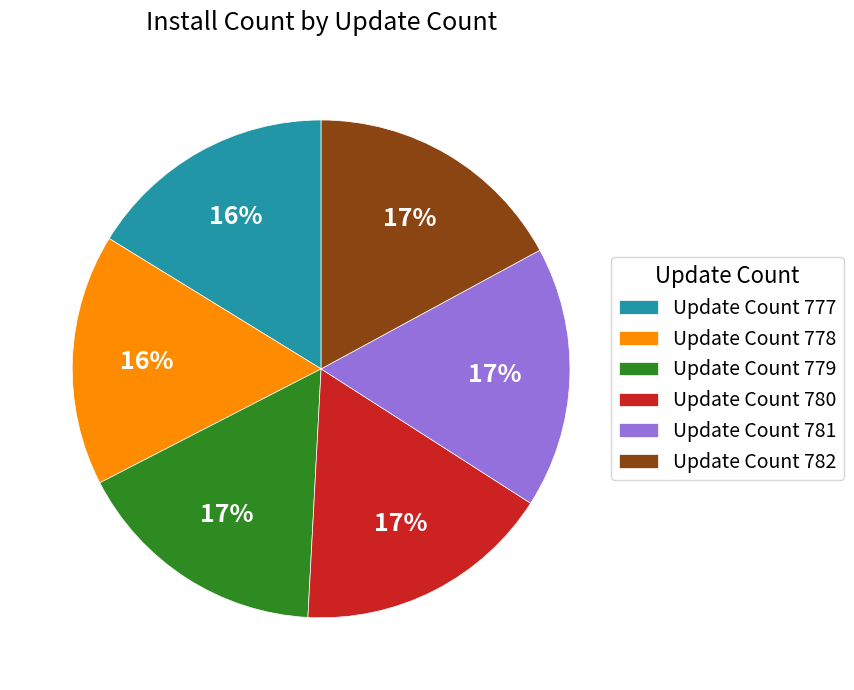

To the nearest percent, what portion does Update Count 777 represent?

16%